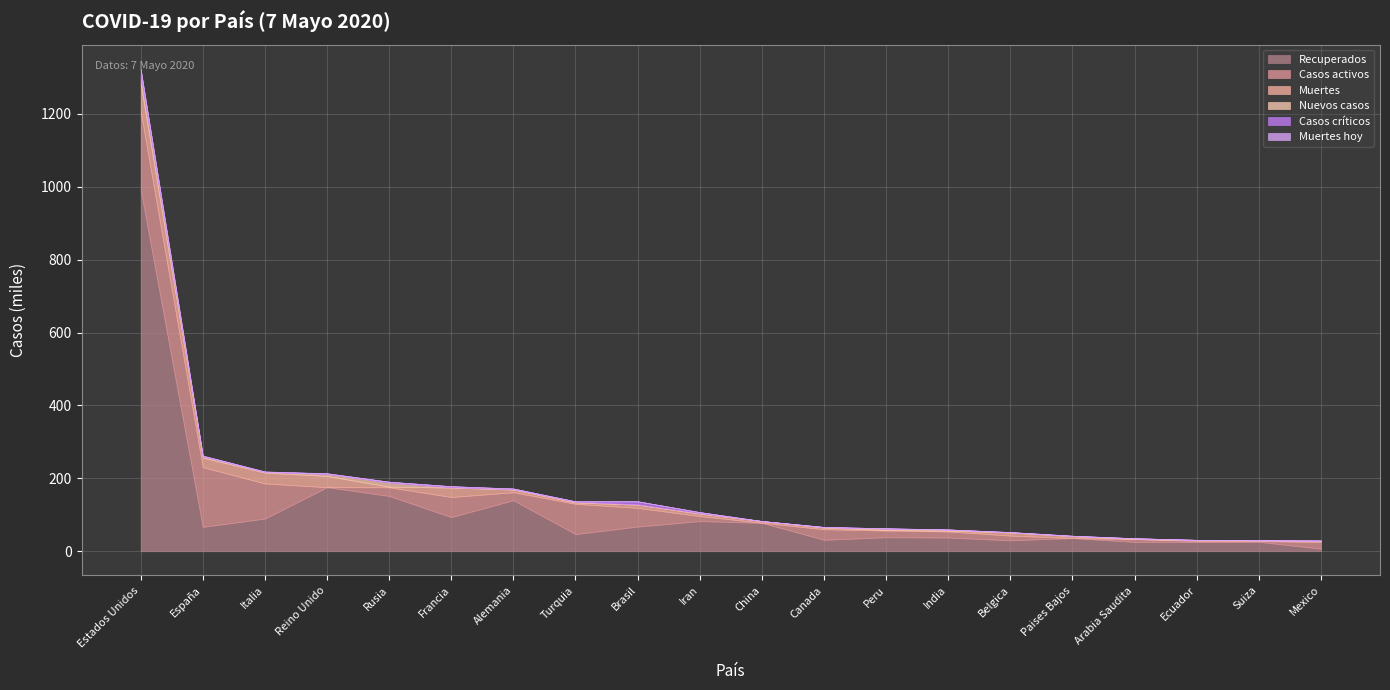

Which category has the highest value in the Recuperados series?

Estados Unidos